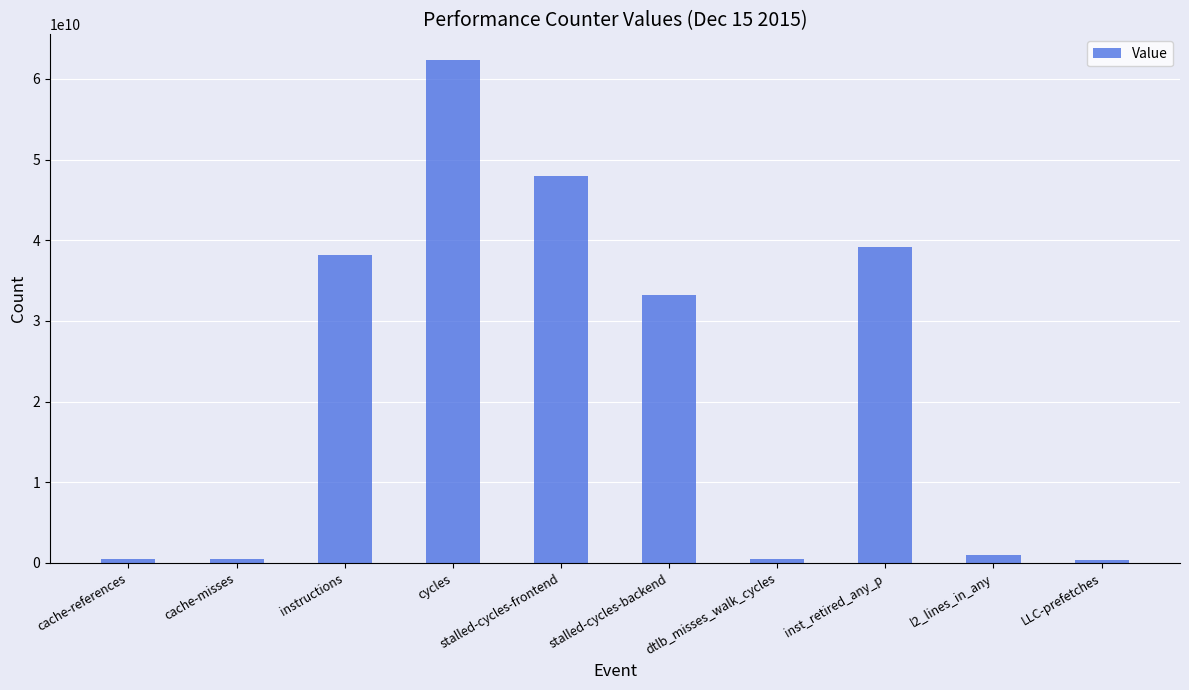

What position from the left is cache-references?

1